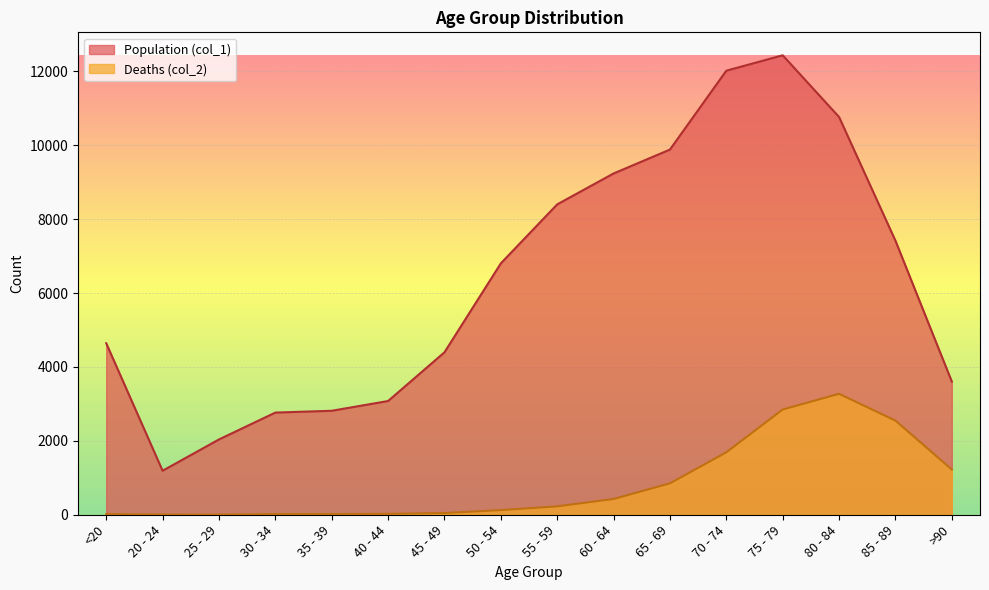

Which has a higher value, 85 - 89 or 45 - 49?

85 - 89